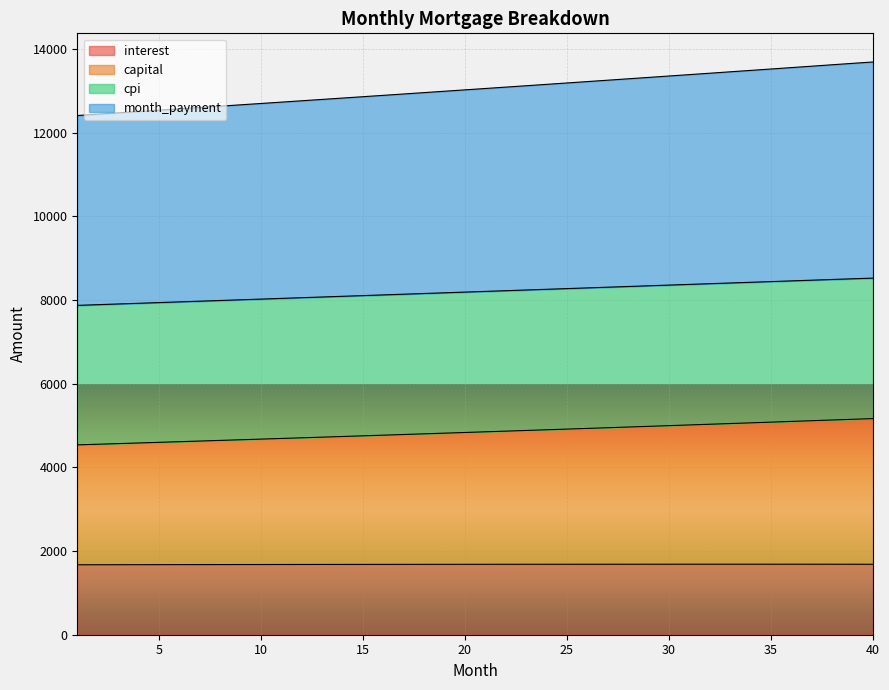

How many values in the capital series exceed 4850?

20